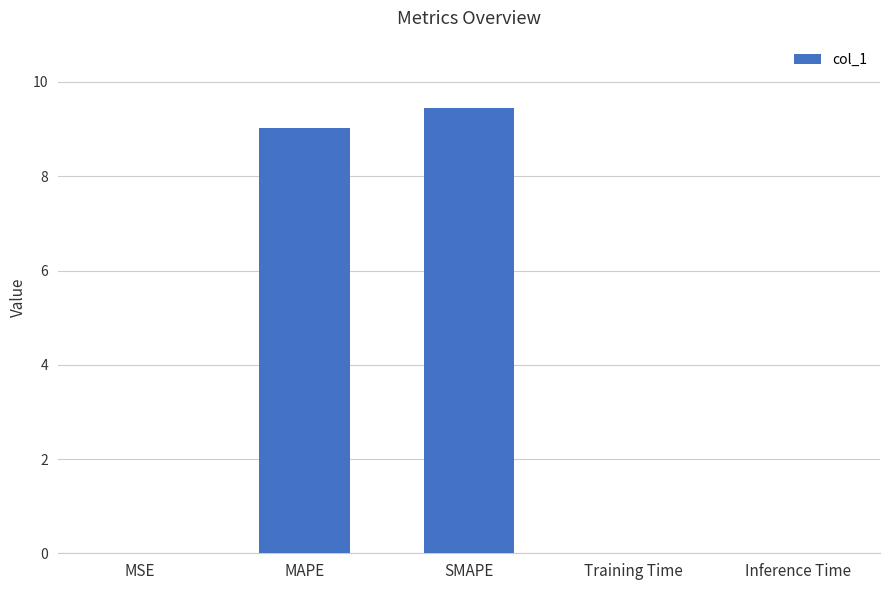

What is the change in value from MAPE to SMAPE?

+0.4